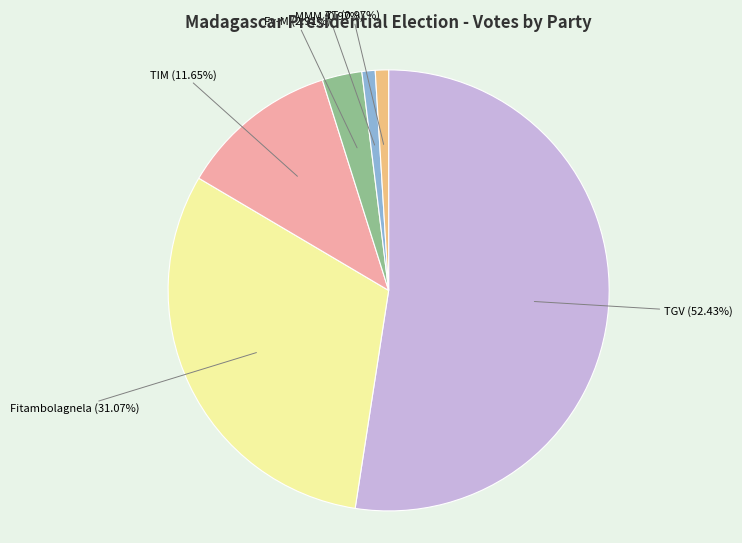

Count the number of slices in the pie.

6